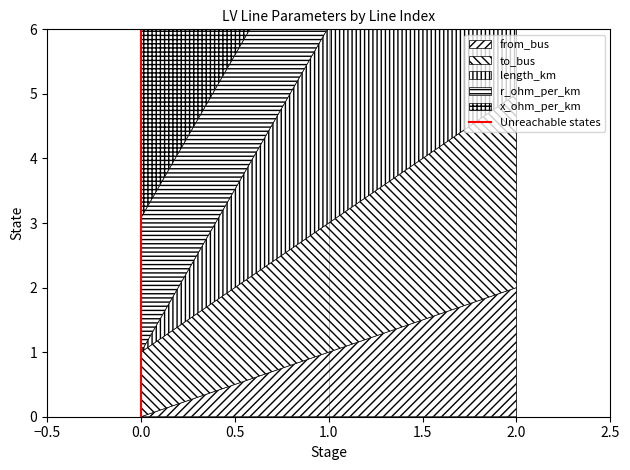

Does the chart display data point markers on the line(s)?

No